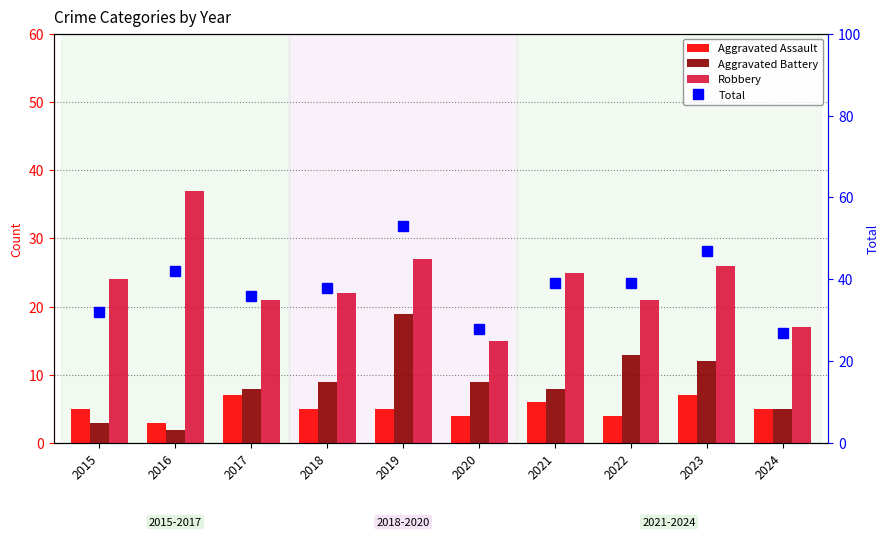

How many groups of bars are there?

10